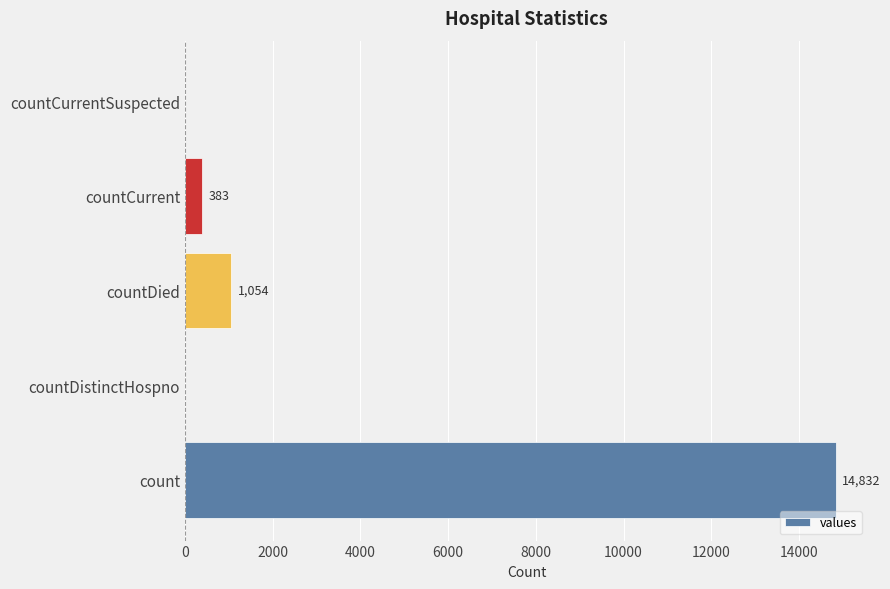

What is the sum of the values at countCurrentSuspected and countCurrent?

383